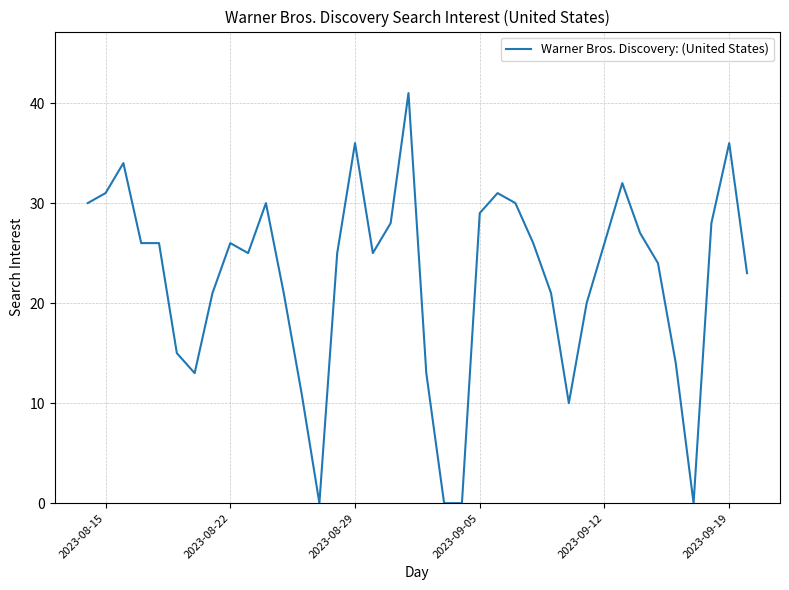

What is the maximum value shown in the chart?

41